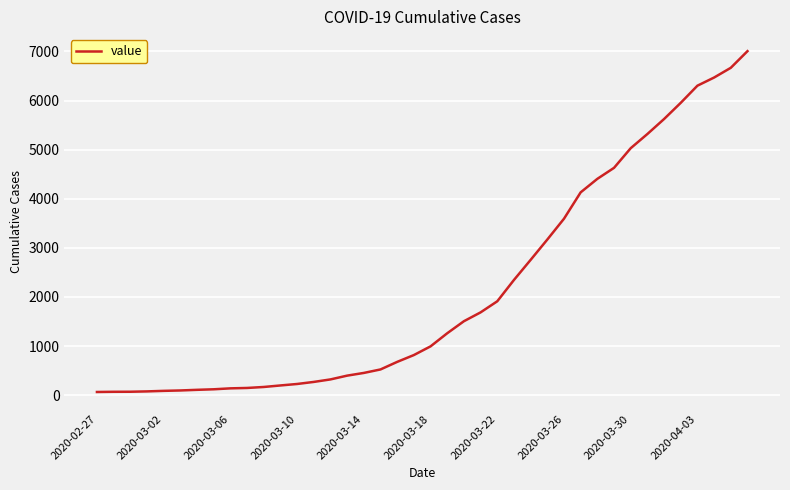

What is the difference between the maximum and minimum values?

6940